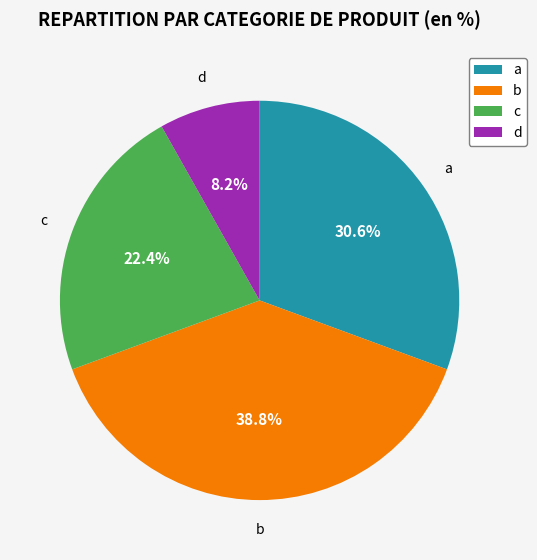

Does any single category account for the majority?

No